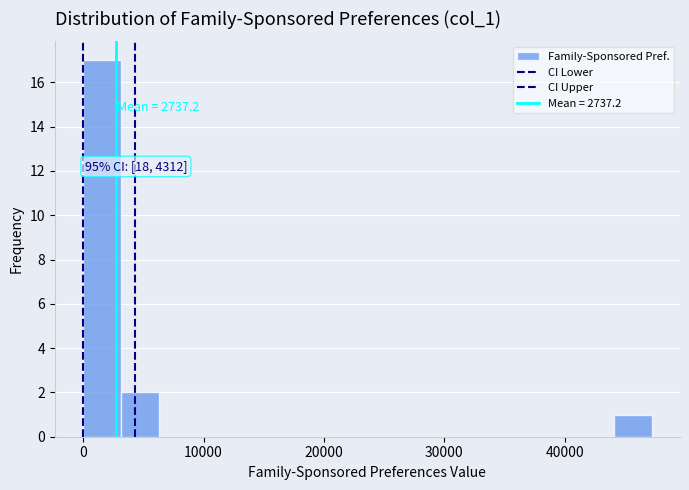

Read against the x-axis, roughly where is the centre of the tallest bar?

2000